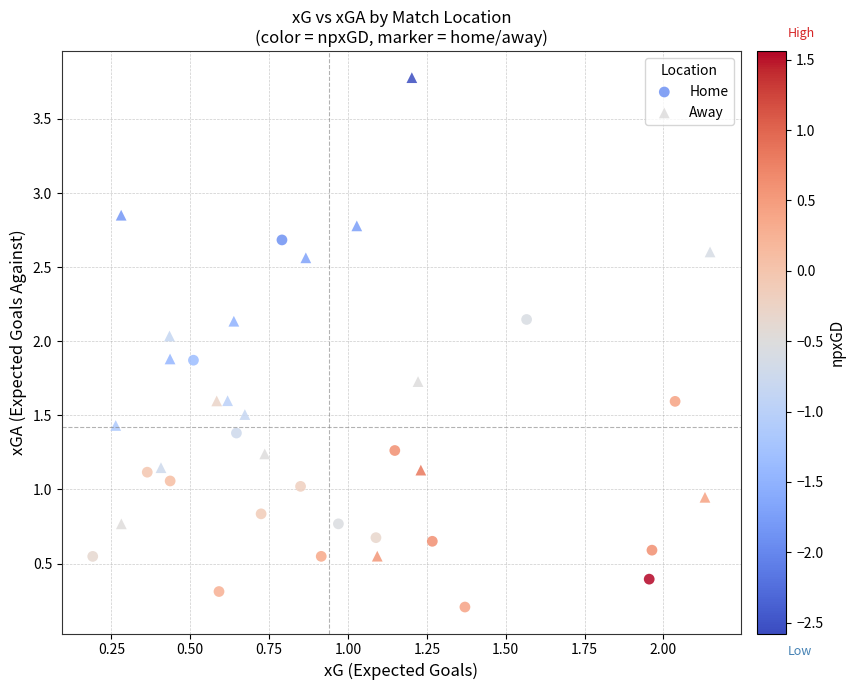

Which series contains the lowest Y value?

Home